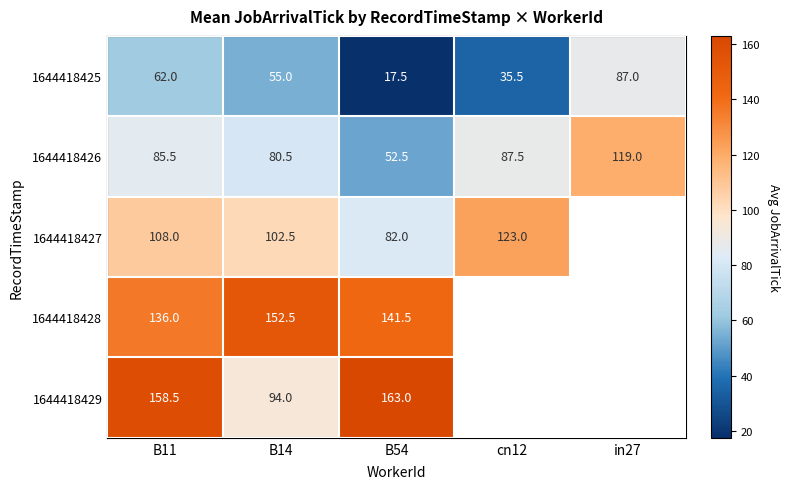

Between B14 and cn12, which is larger?

B14